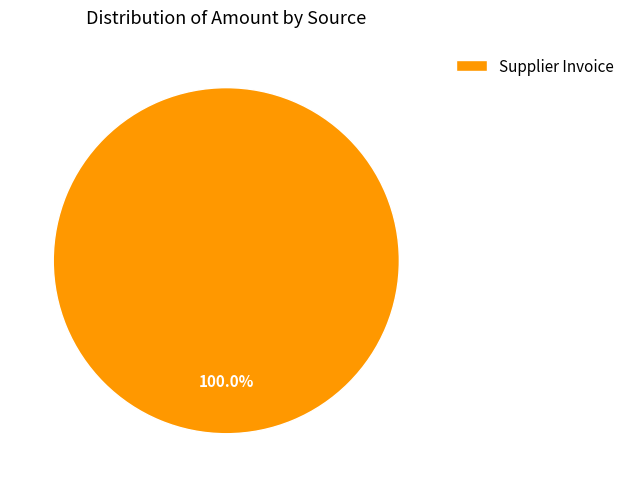

Rank the categories by value from highest to lowest.

Supplier Invoice